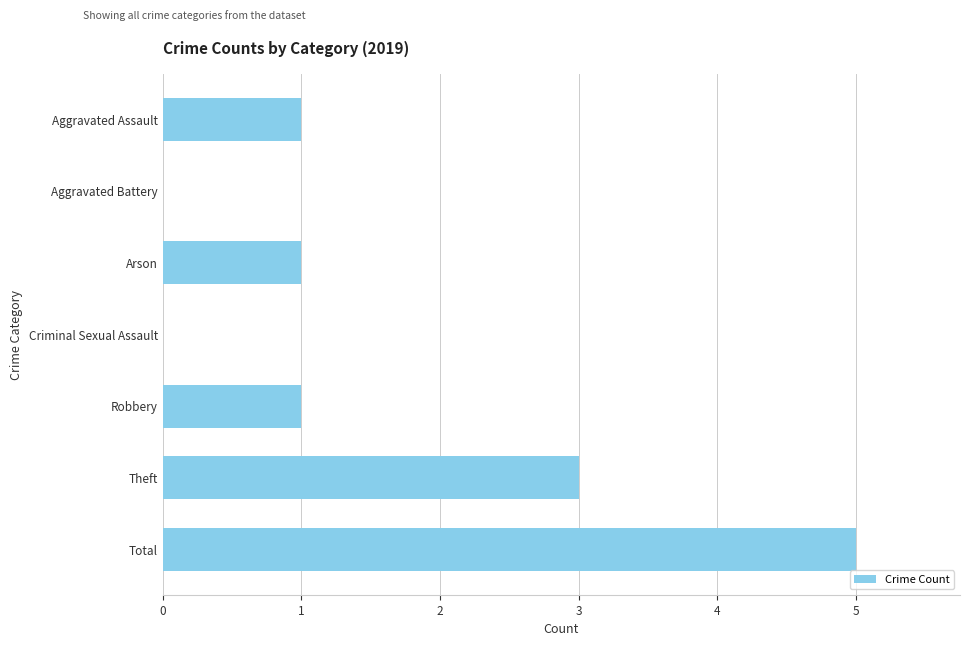

Which category has the highest value across all series?

Total